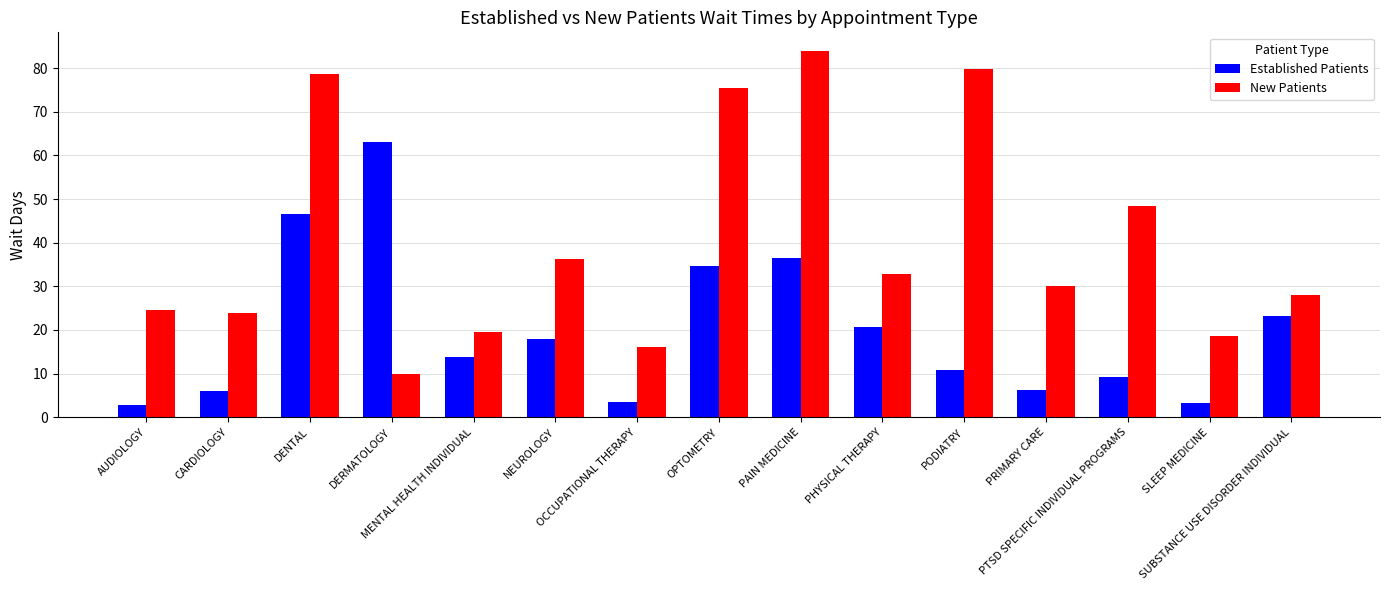

True or false: Established Patients has a value of 46.5 at DENTAL.

True